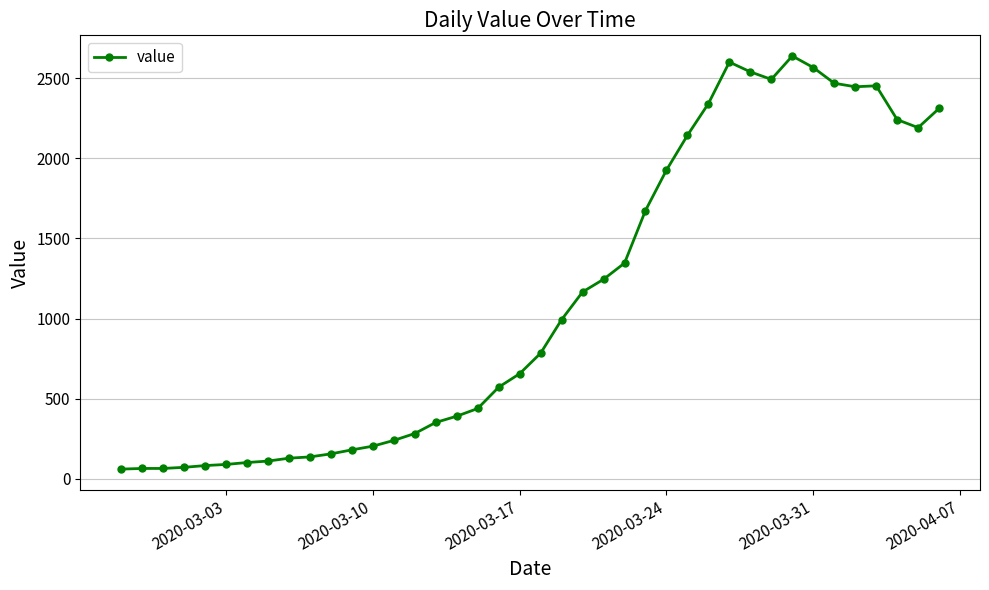

What is the average value?

1124